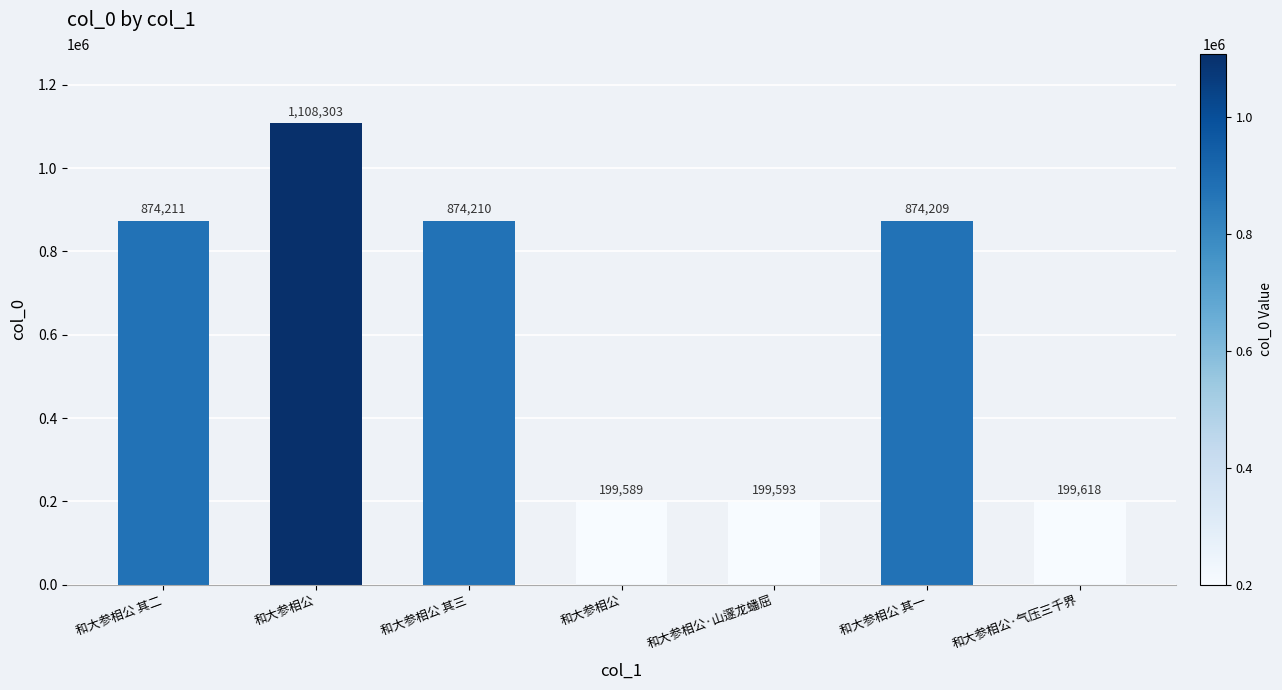

Reading right to left, transcribe all the data shown in this chart.

199618	874209	199593	199589	874210	1108303	874211